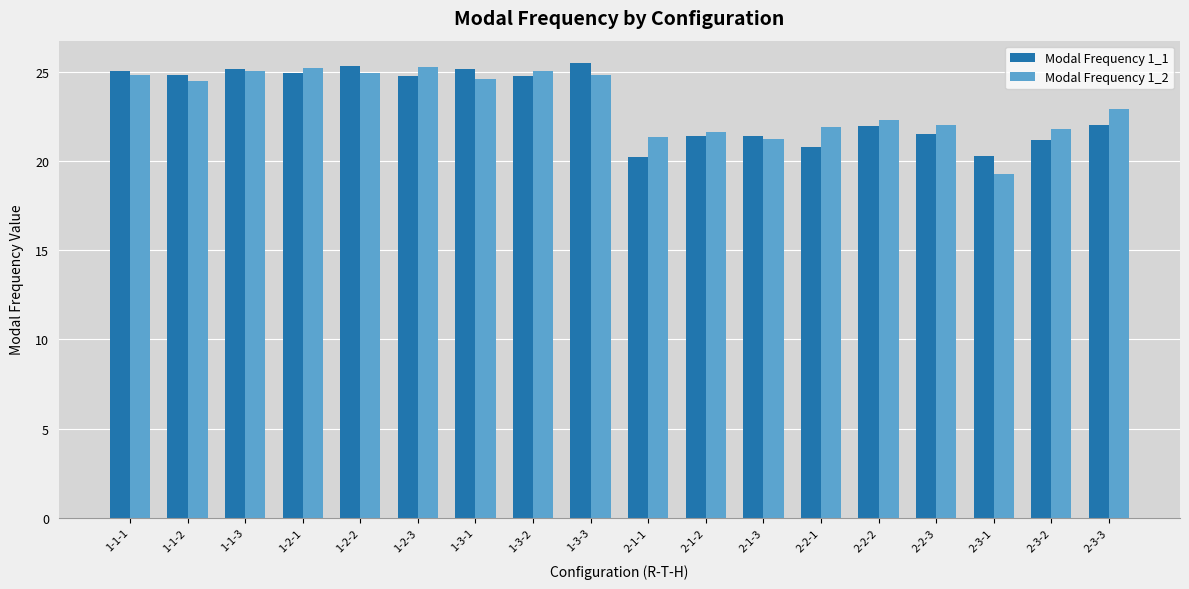

At how many categories does at least one series exceed 24?

9